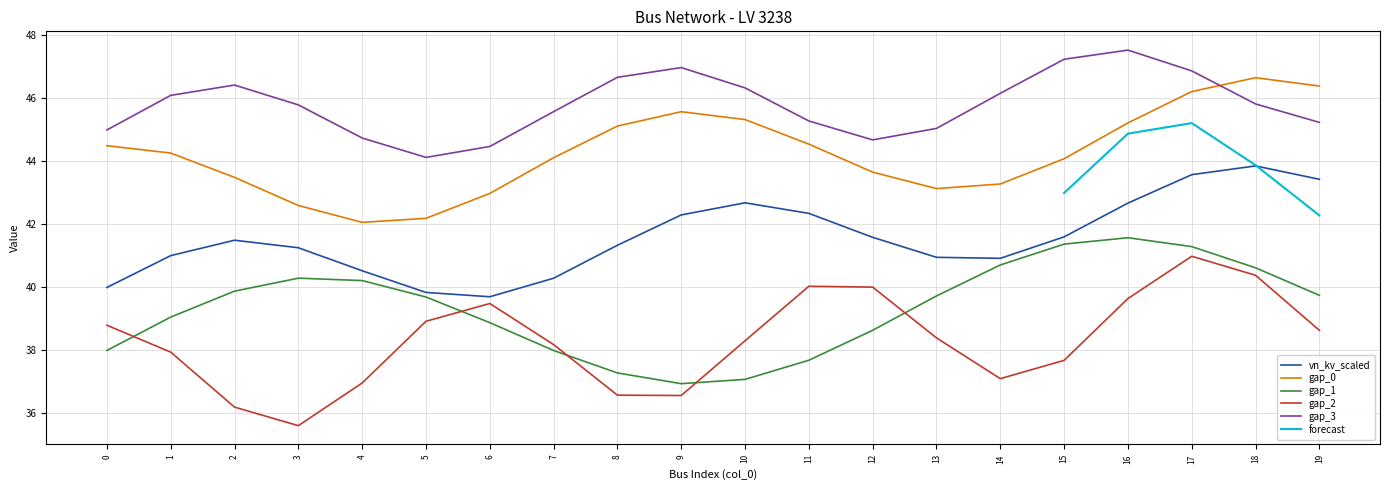

Is the value of vn_kv_scaled at 11 greater than the value of gap_3 at 1?

No